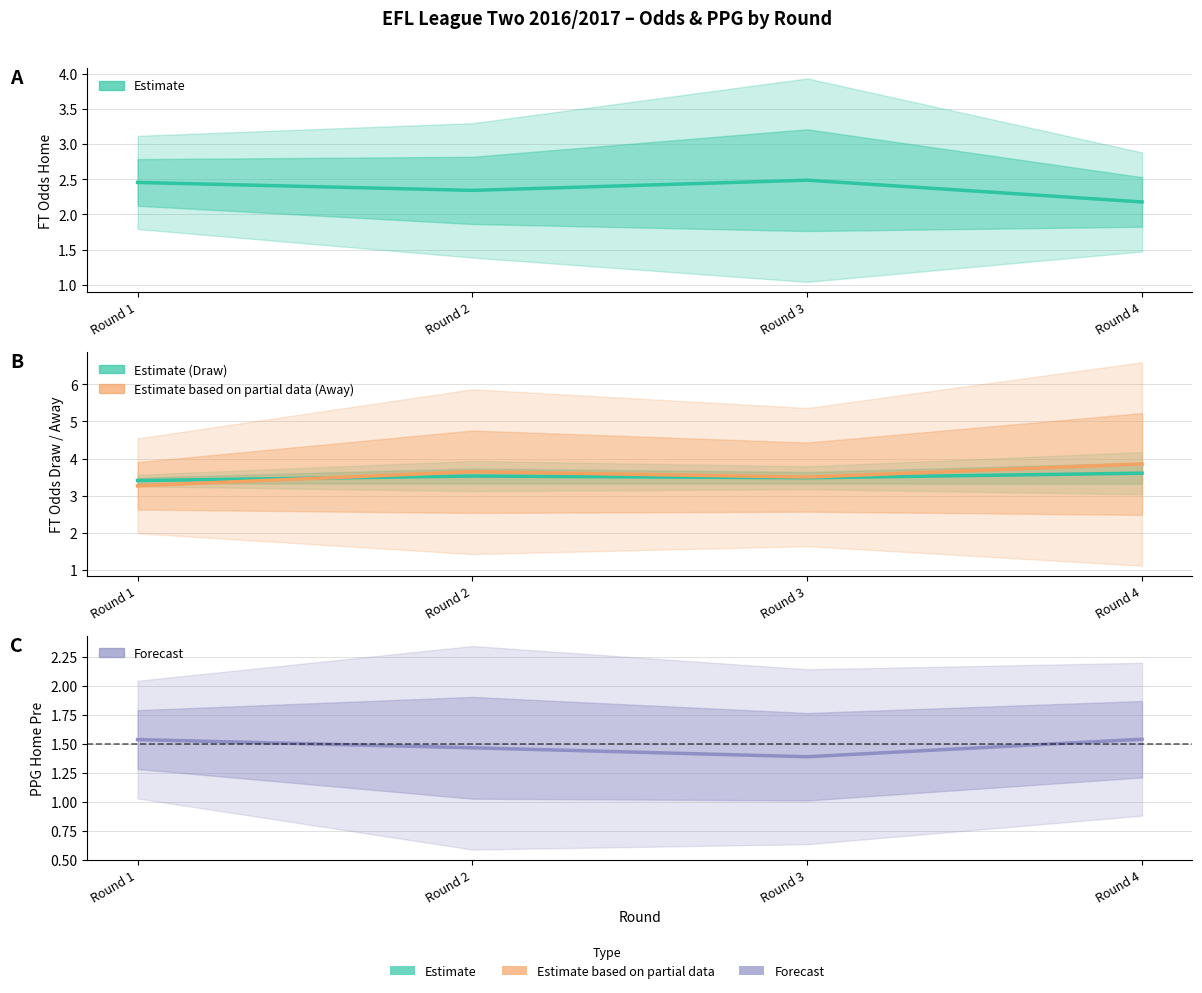

Reading right to left, transcribe all the data shown in this chart.

FT_Odds_H (Estimate): 2.2	2.5	2.3	2.5
FT_Odds_D: 3.6	3.5	3.5	3.4
FT_Odds_A: 3.9	3.5	3.6	3.3
PPG_Home_Pre: 1.5	1.4	1.5	1.5